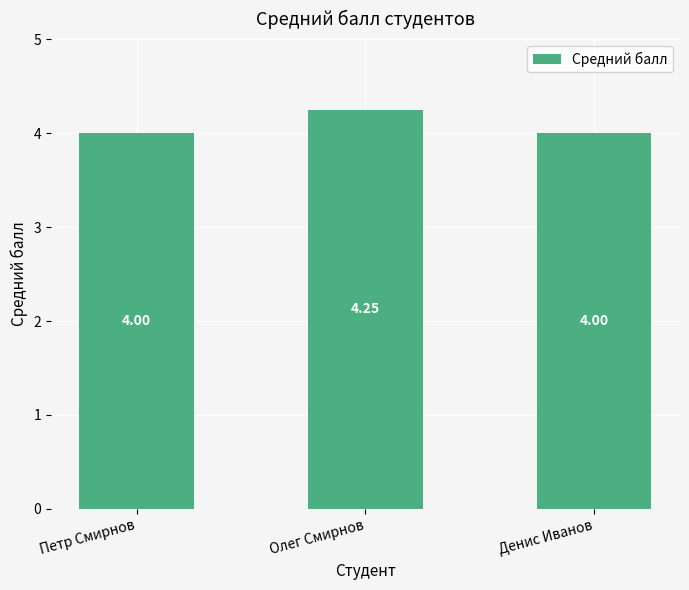

The chart shows a value of 6.6 at Денис Иванов. True or false?

False